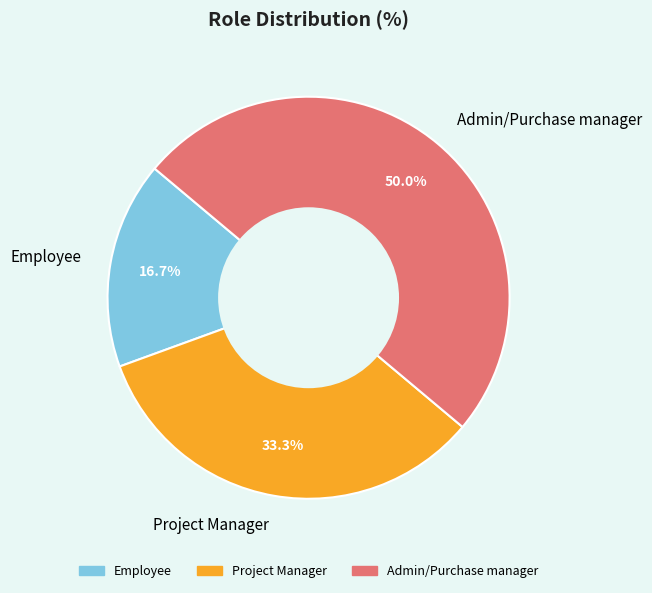

How many slices are in this pie chart?

3